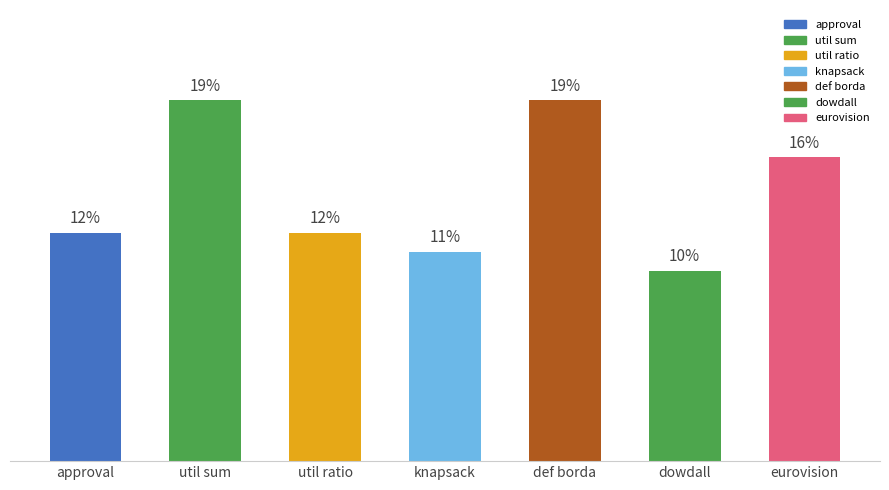

Which label corresponds to the smallest value in the chart?

dowdall